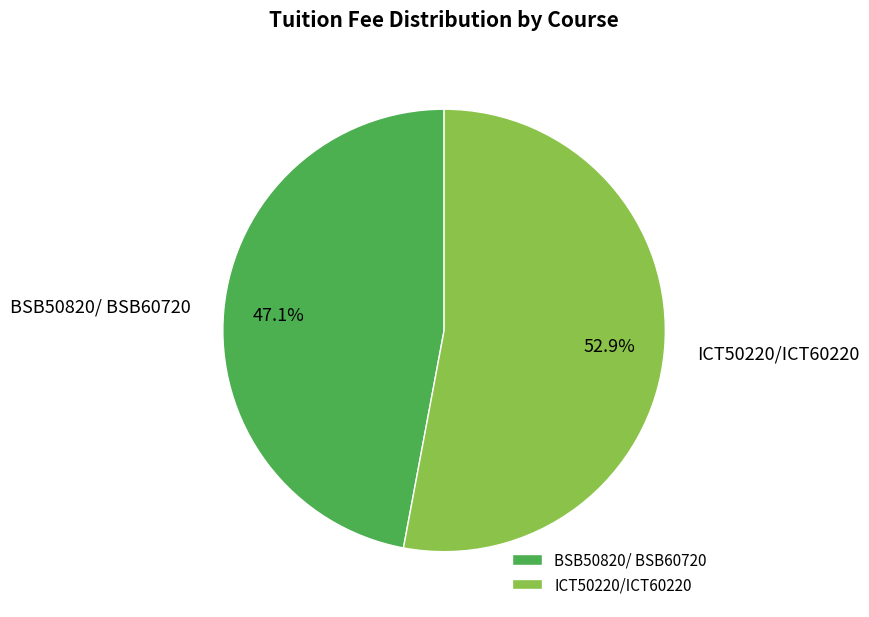

True or false: ICT50220/ICT60220 accounts for 67% of the total.

False